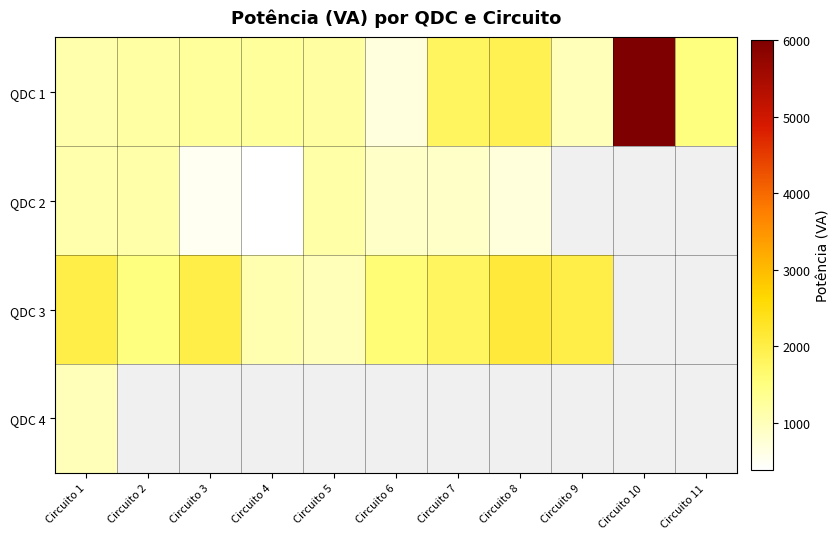

Is it true that QDC 3 equals 2940.7 at Circuito 7?

False